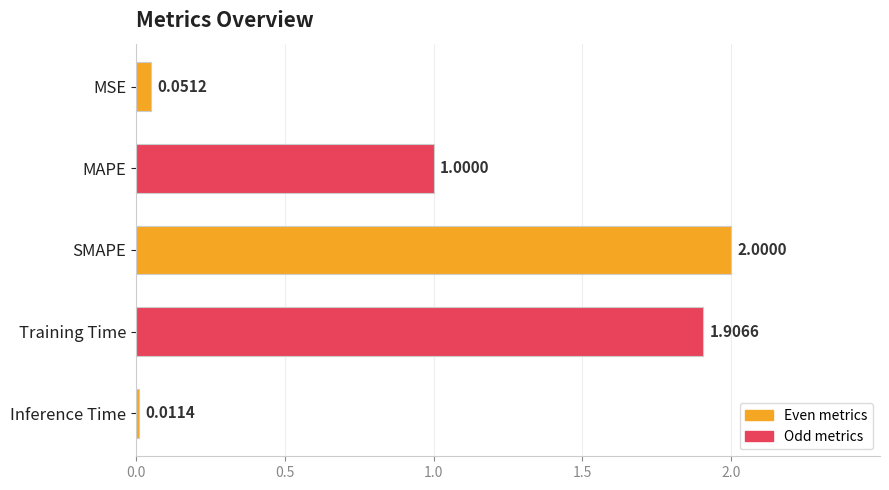

List the labels in order of value, smallest first.

Inference Time, MSE, MAPE, Training Time, SMAPE